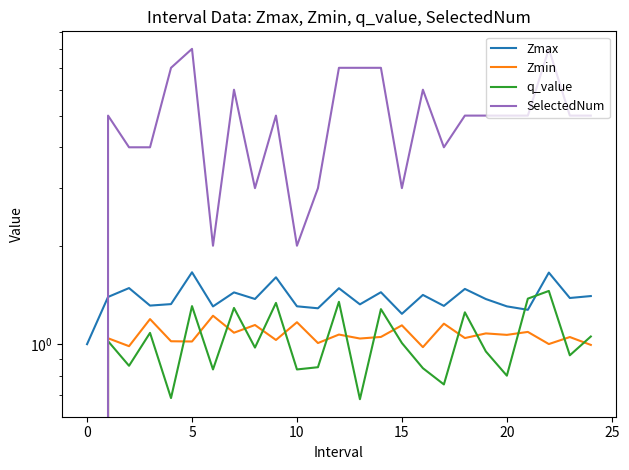

Is the value of Zmin at 19 greater than the value of Zmax at 17?

No